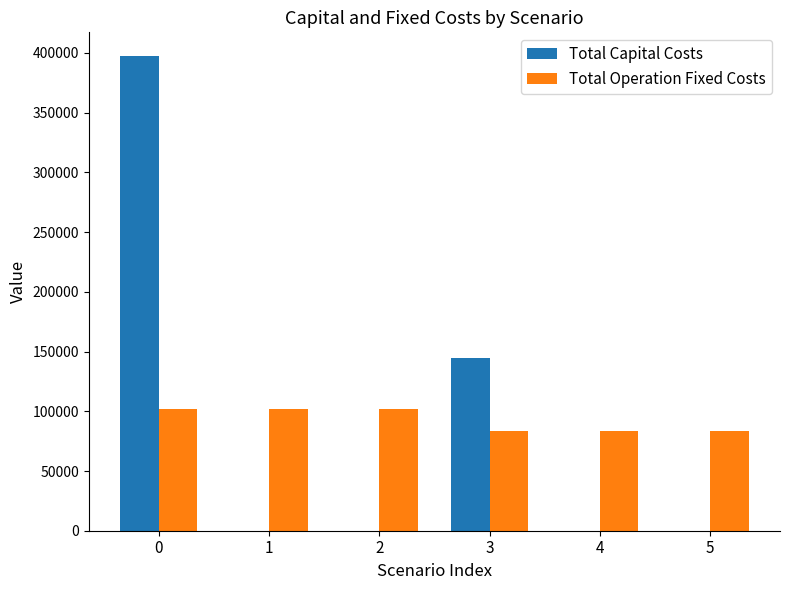

How many series are shown in this chart?

2